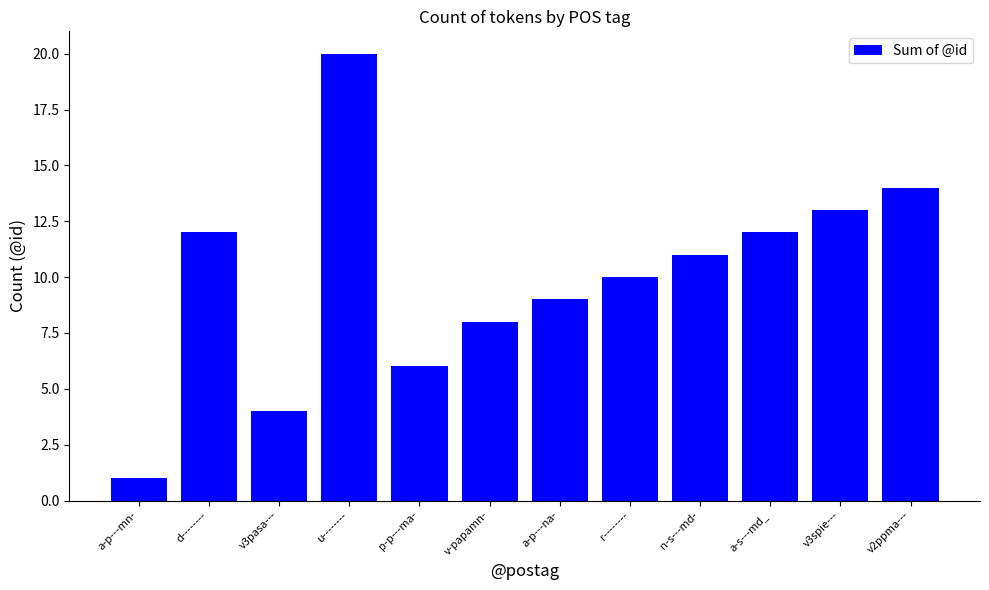

What is the sum of all values?

120